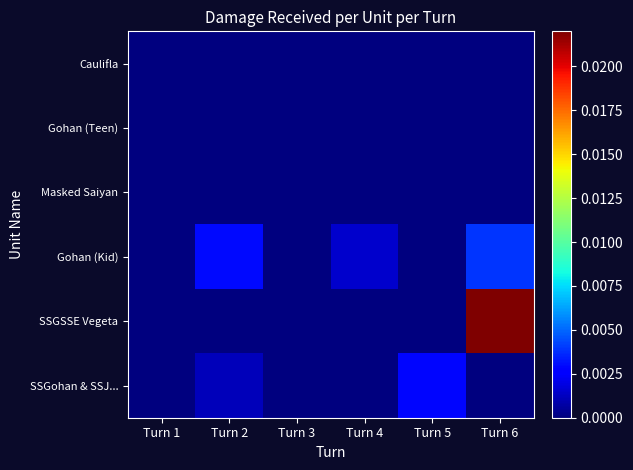

At how many categories does at least one series exceed 0?

6